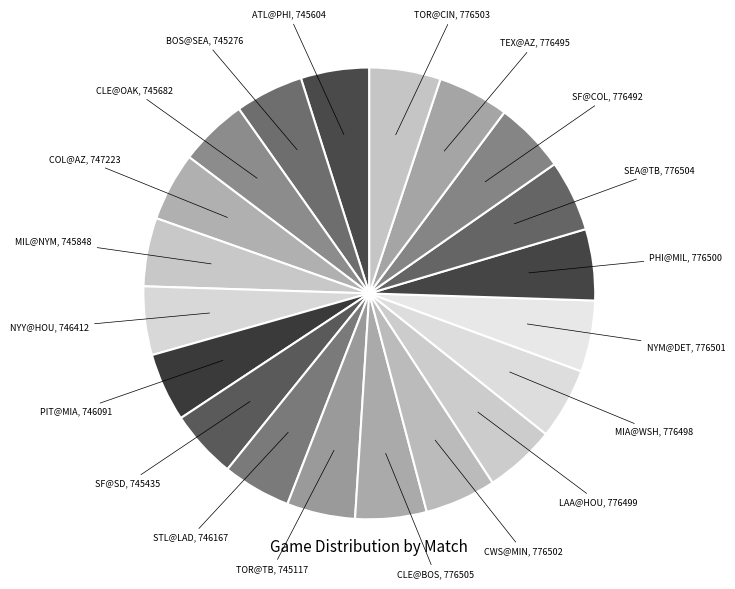

How many slices are in this pie chart?

20